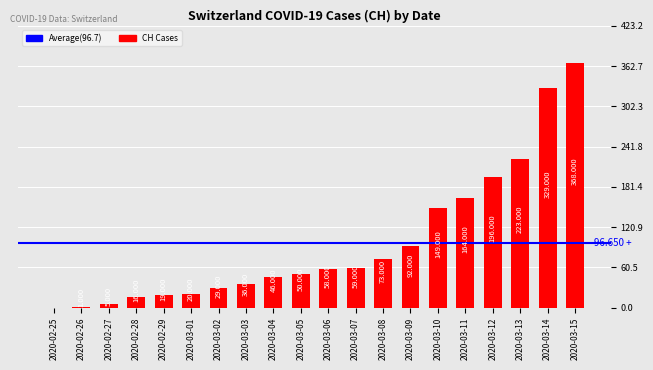

How many distinct data groups are displayed?

1